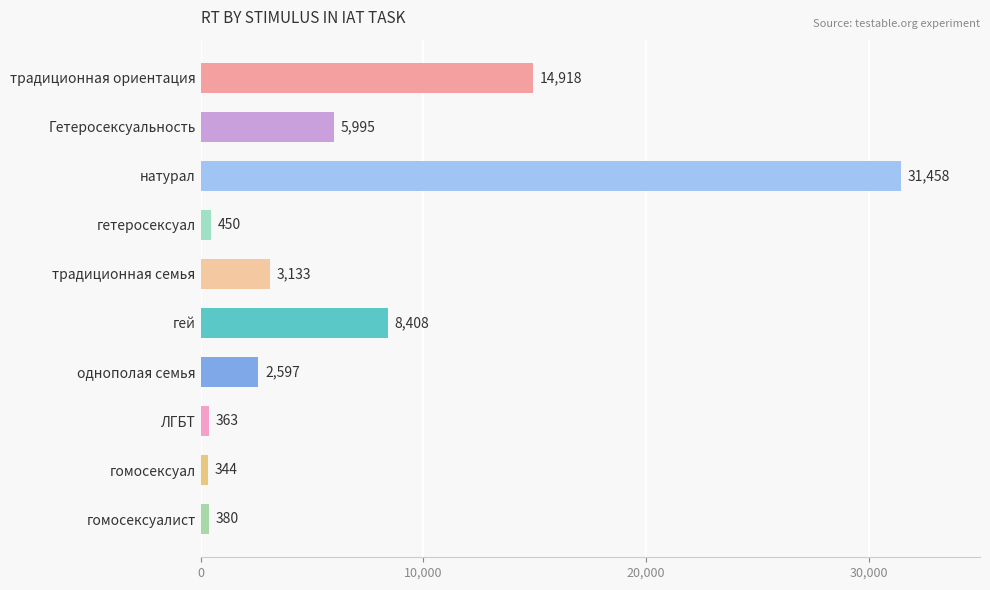

How many bars are there in total?

10